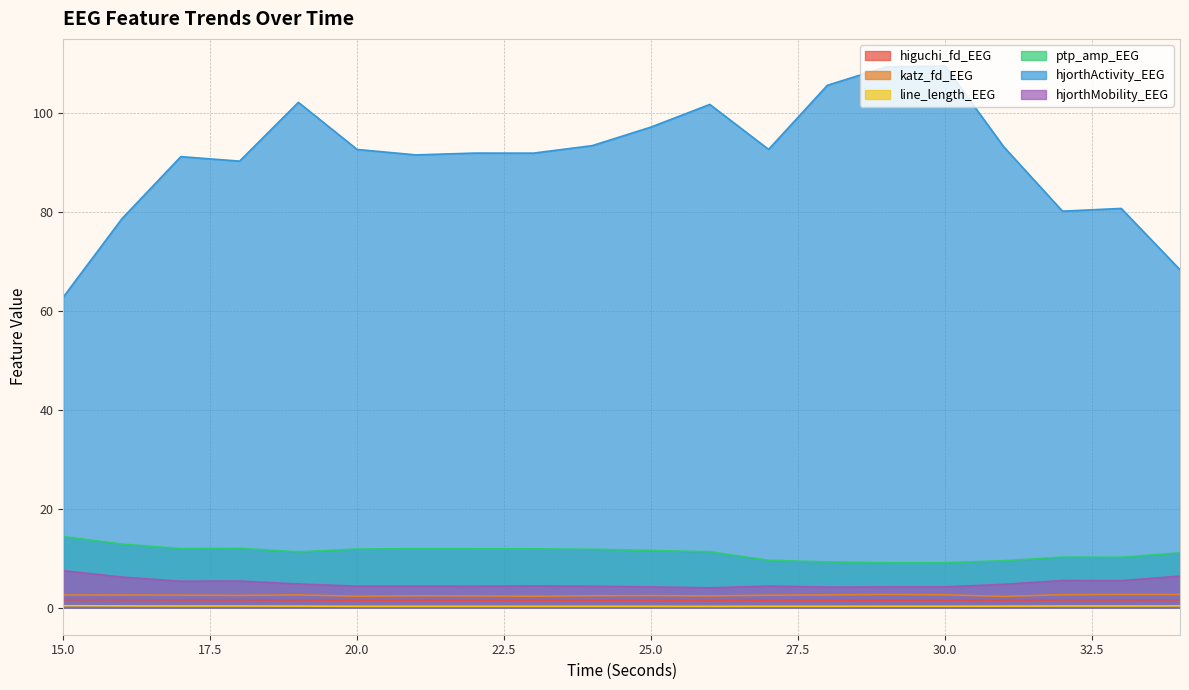

Reading left to right, transcribe all the data shown in this chart.

higuchi_fd_EEG: 15=1.6	16=1.6	17=1.6	18=1.6	19=1.5	20=1.5	21=1.5	22=1.5	23=1.5	24=1.5	25=1.5	26=1.5	27=1.5	28=1.5	29=1.5	30=1.5	31=1.5	32=1.6	33=1.6	34=1.6
katz_fd_EEG: 15=2.5	16=2.5	17=2.5	18=2.5	19=2.6	20=2.3	21=2.4	22=2.4	23=2.3	24=2.4	25=2.4	26=2.4	27=2.5	28=2.6	29=2.7	30=2.6	31=2.3	32=2.6	33=2.7	34=2.7
line_length_EEG: 15=0.4	16=0.4	17=0.3	18=0.3	19=0.3	20=0.3	21=0.3	22=0.3	23=0.3	24=0.3	25=0.3	26=0.3	27=0.3	28=0.3	29=0.3	30=0.3	31=0.3	32=0.3	33=0.3	34=0.4
ptp_amp_EEG: 15=14.4	16=12.9	17=11.9	18=12.0	19=11.3	20=11.8	21=11.9	22=11.9	23=11.9	24=11.8	25=11.6	26=11.3	27=9.6	28=9.2	29=9.1	30=9.1	31=9.5	32=10.2	33=10.2	34=11.1
hjorthActivity_EEG: 15=62.8	16=78.7	17=91.2	18=90.3	19=102.2	20=92.7	21=91.6	22=91.9	23=91.9	24=93.4	25=97.2	26=101.8	27=92.7	28=105.6	29=109.4	30=109.5	31=93.2	32=80.2	33=80.7	34=68.3
hjorthMobility_EEG: 15=7.5	16=6.2	17=5.3	18=5.4	19=4.8	20=4.3	21=4.4	22=4.3	23=4.4	24=4.3	25=4.2	26=4.0	27=4.4	28=4.2	29=4.2	30=4.2	31=4.7	32=5.5	33=5.5	34=6.4